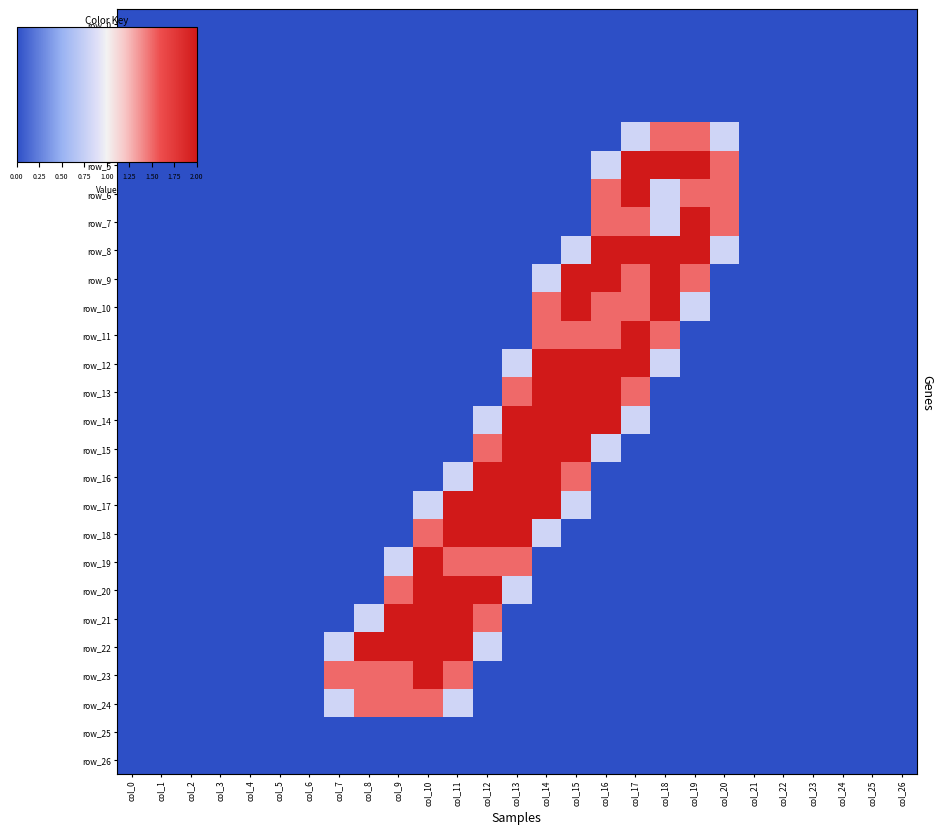

The value of row_4 at col_18 is 0.6. True or false?

False